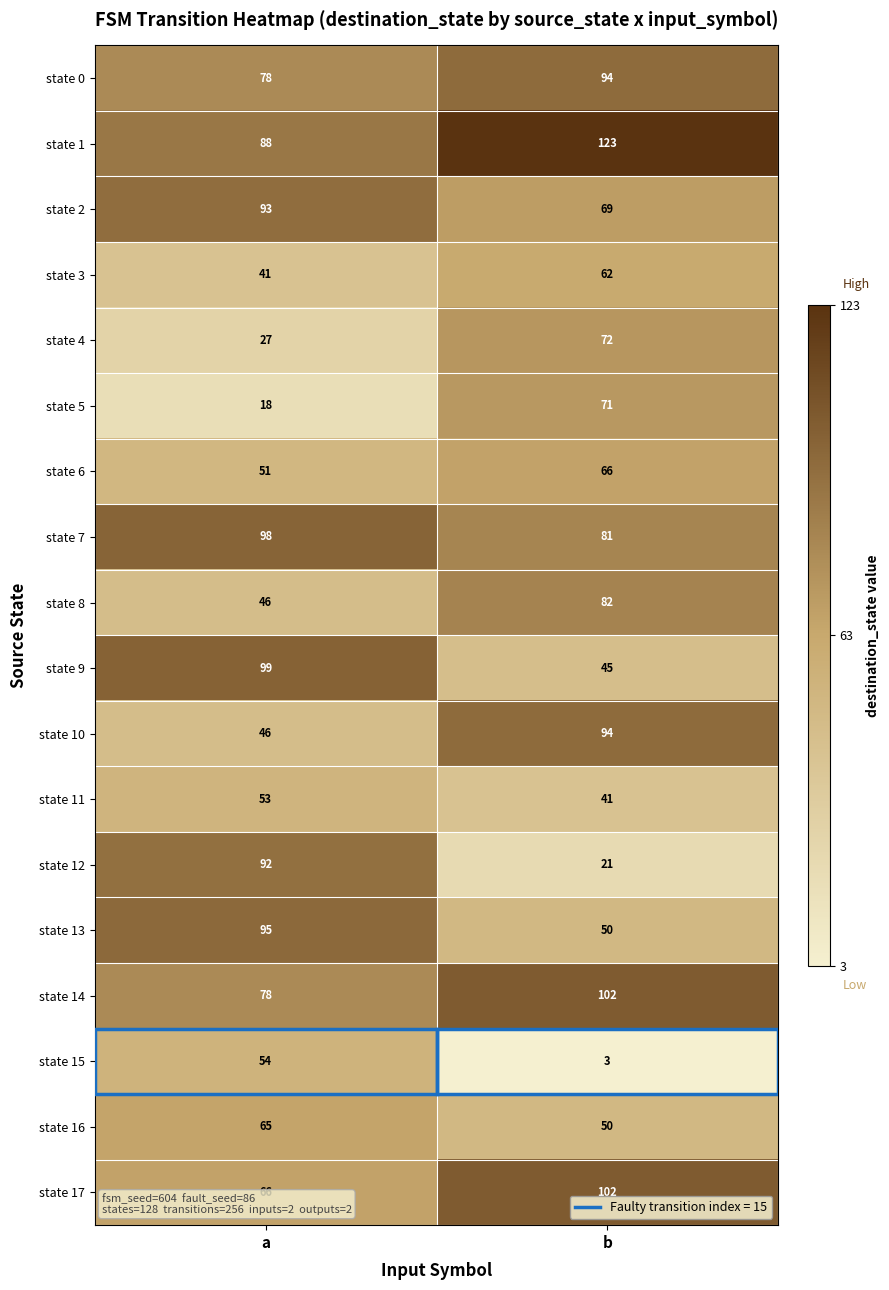

The value of state 2 at a is 63. True or false?

False